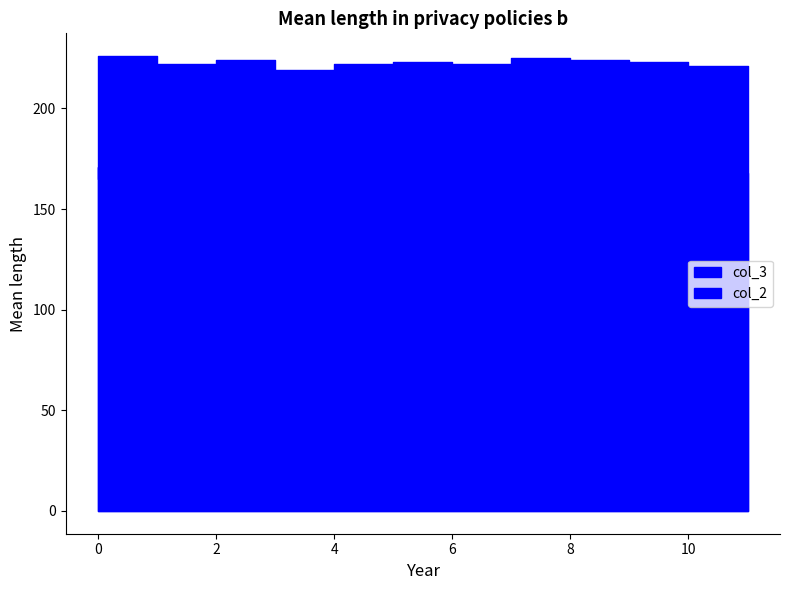

Rank the categories by col_2 value from lowest to highest.

6, 8, 1, 9, 10, 7, 11, 4, 2, 5, 0, 3